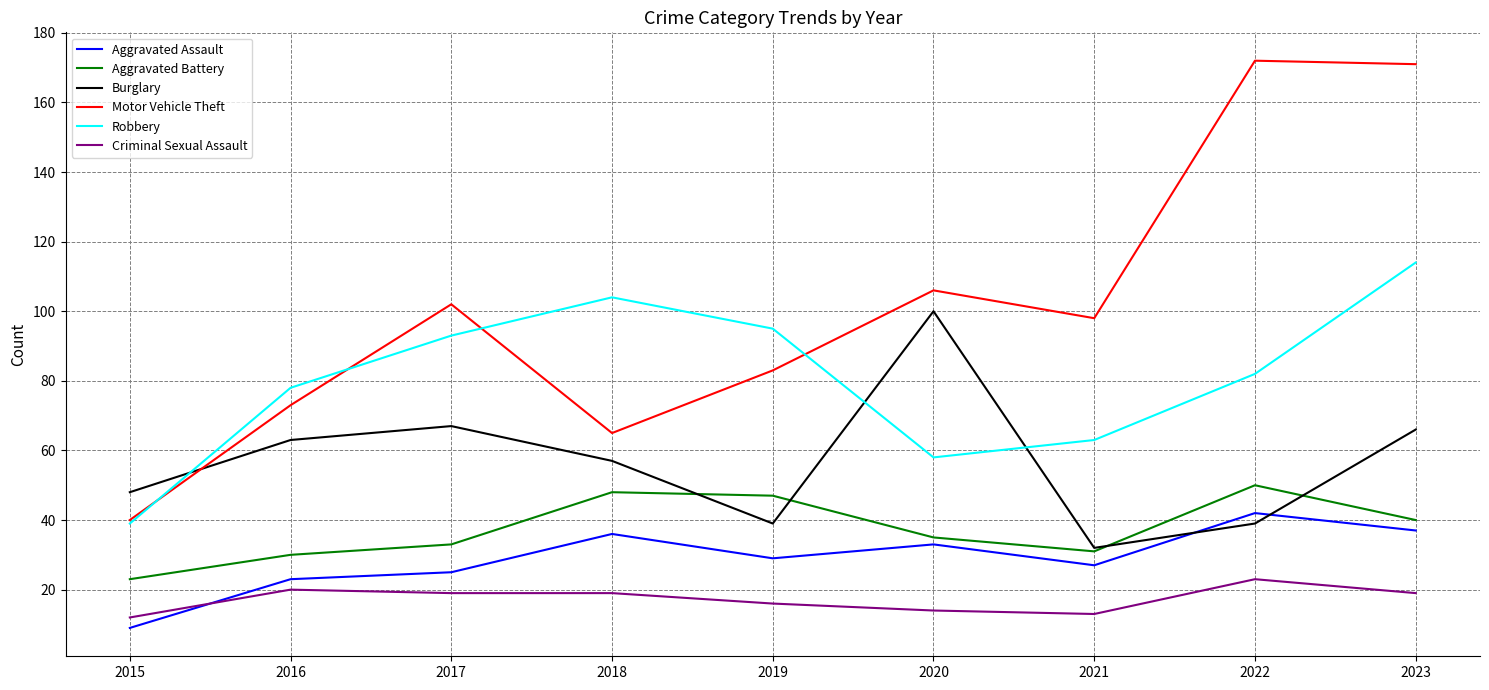

True or false: Robbery and Aggravated Assault intersect in this chart.

False